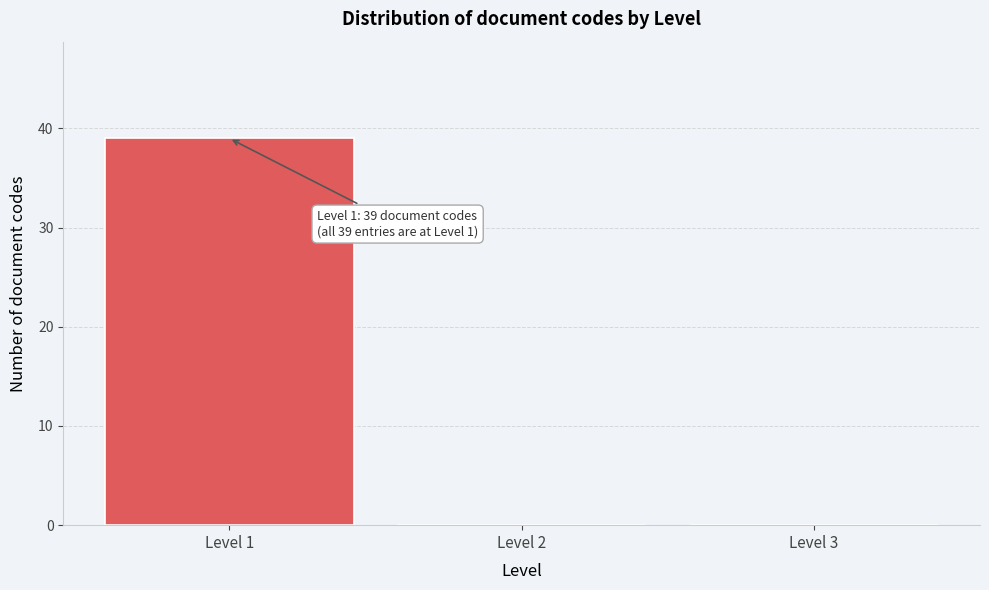

Which range on the x-axis has the tallest bar?

0.5 to 1.5